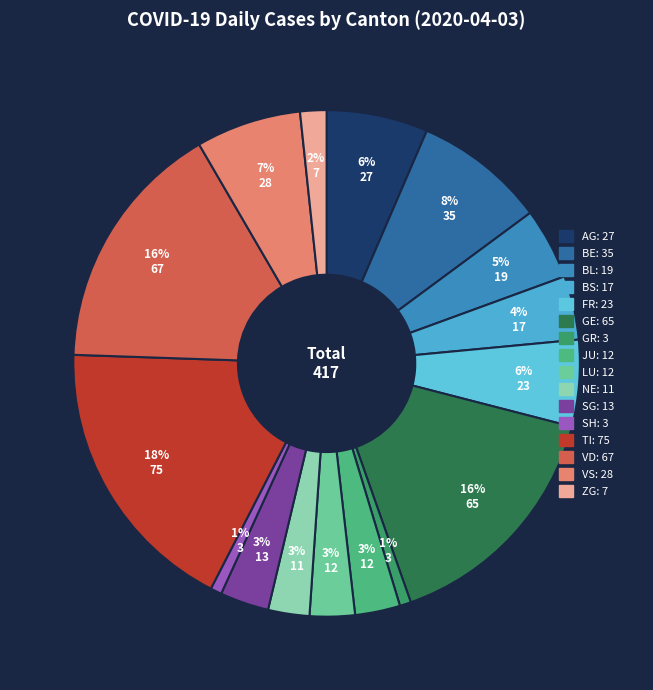

How many slices are in this pie chart?

16